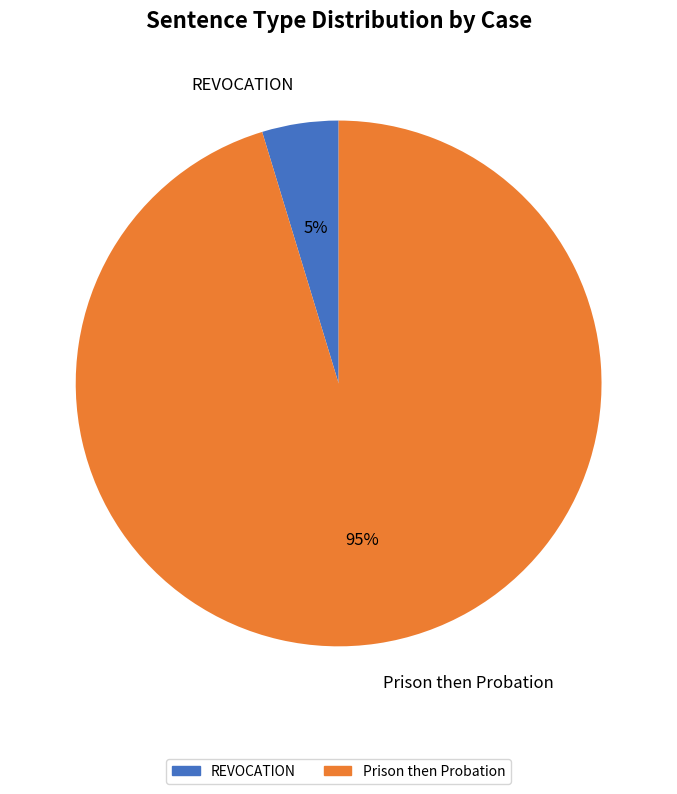

To the nearest percent, what percentage of the pie is REVOCATION?

5%